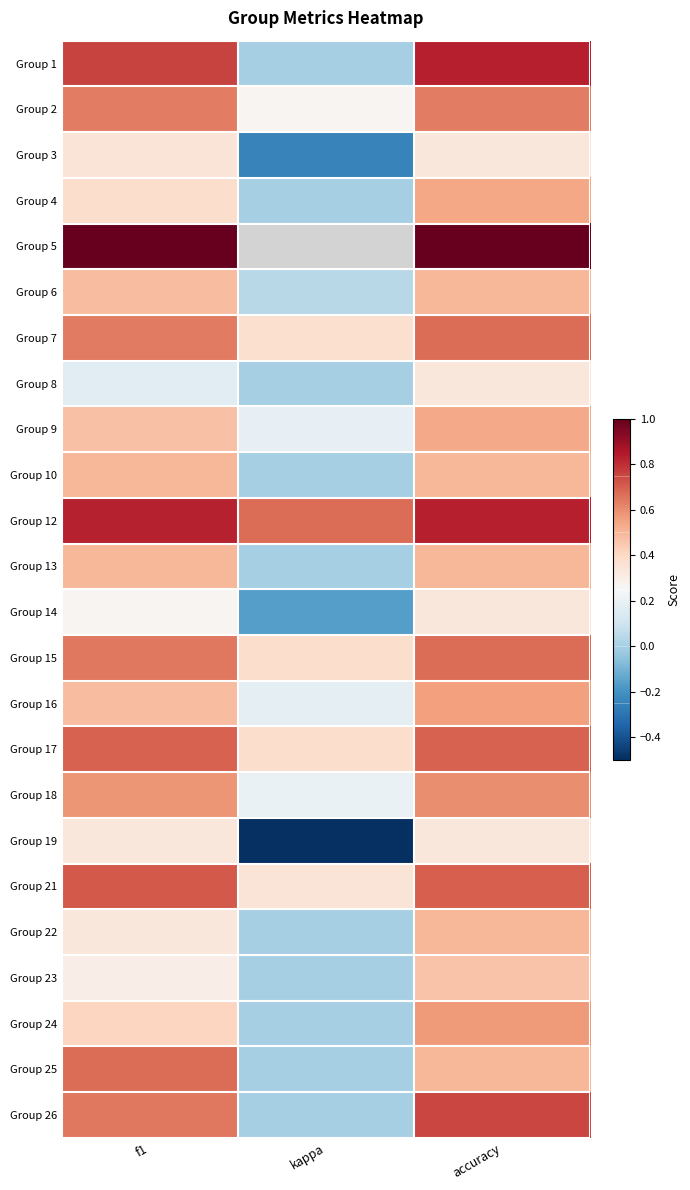

Rank the series by their maximum value, from lowest to highest.

Group 8, Group 14, Group 19, Group 3, Group 23, Group 6, Group 10, Group 13, Group 22, Group 9, Group 4, Group 16, Group 24, Group 18, Group 2, Group 7, Group 15, Group 25, Group 17, Group 21, Group 26, Group 1, Group 12, Group 5